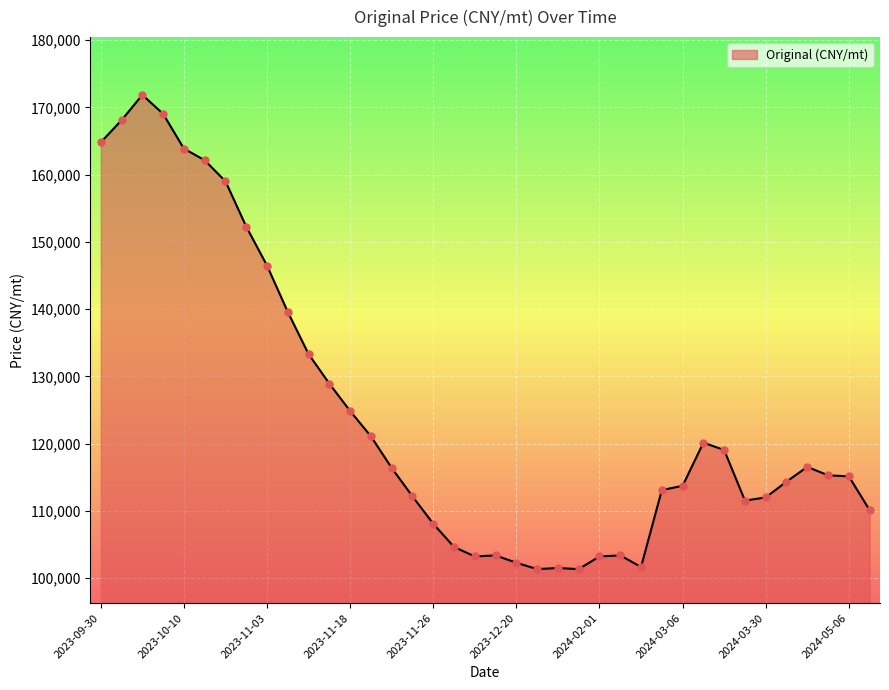

What is the minimum value shown in the chart?

101339.0